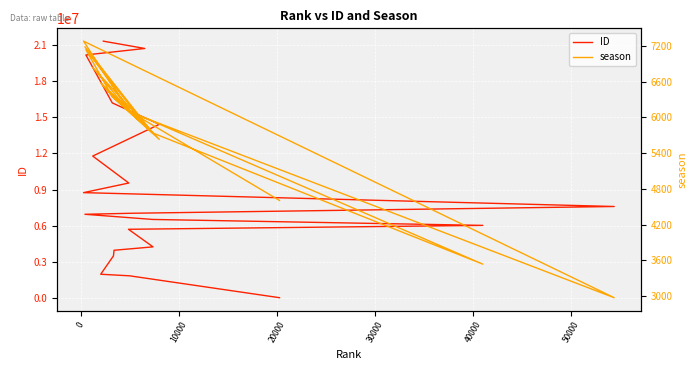

What is the value of the season point at the 7th from the left?

6111